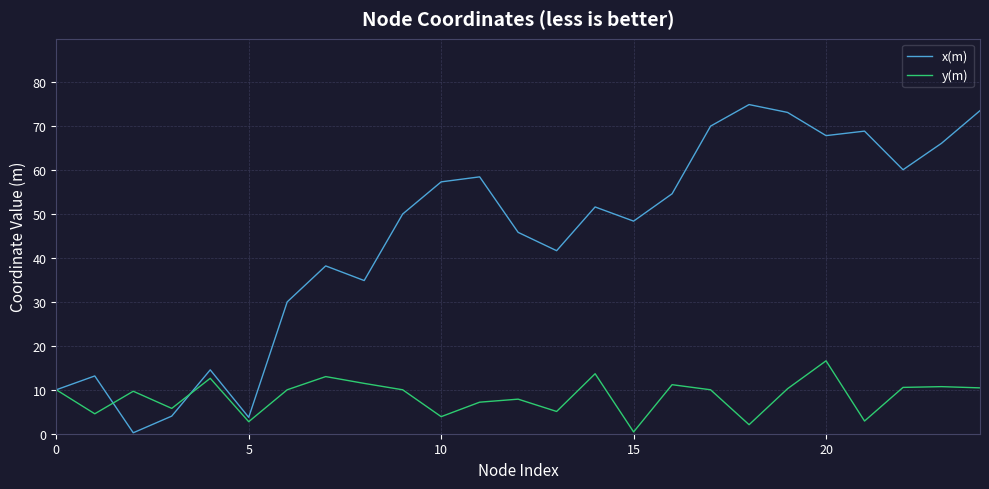

True or false: y(m) and x(m) cross at least once.

True